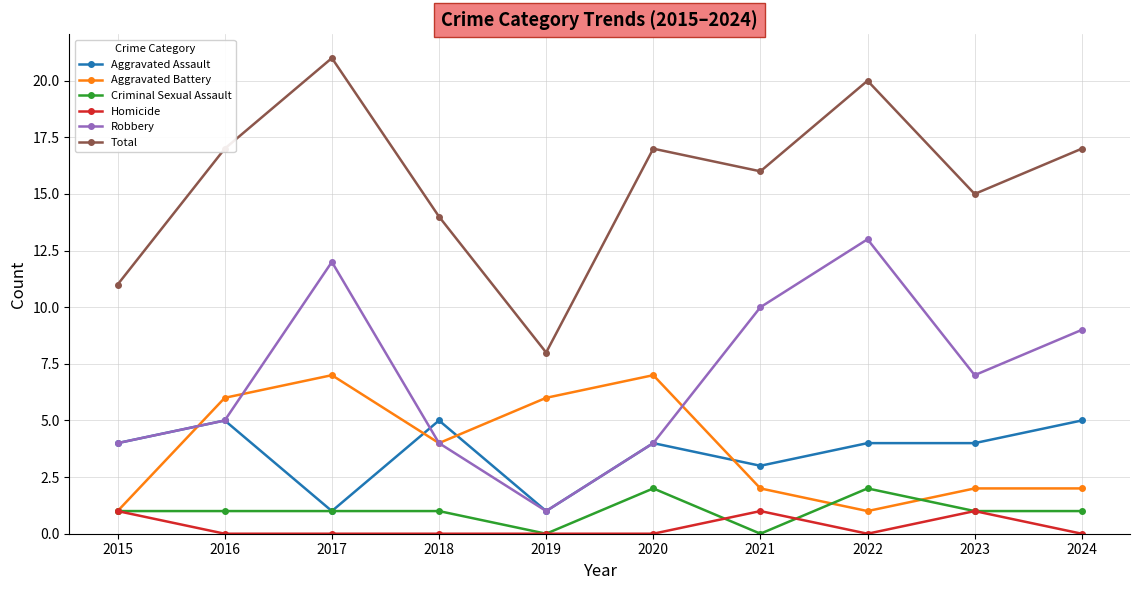

Where is the first local minimum for Total?

2019